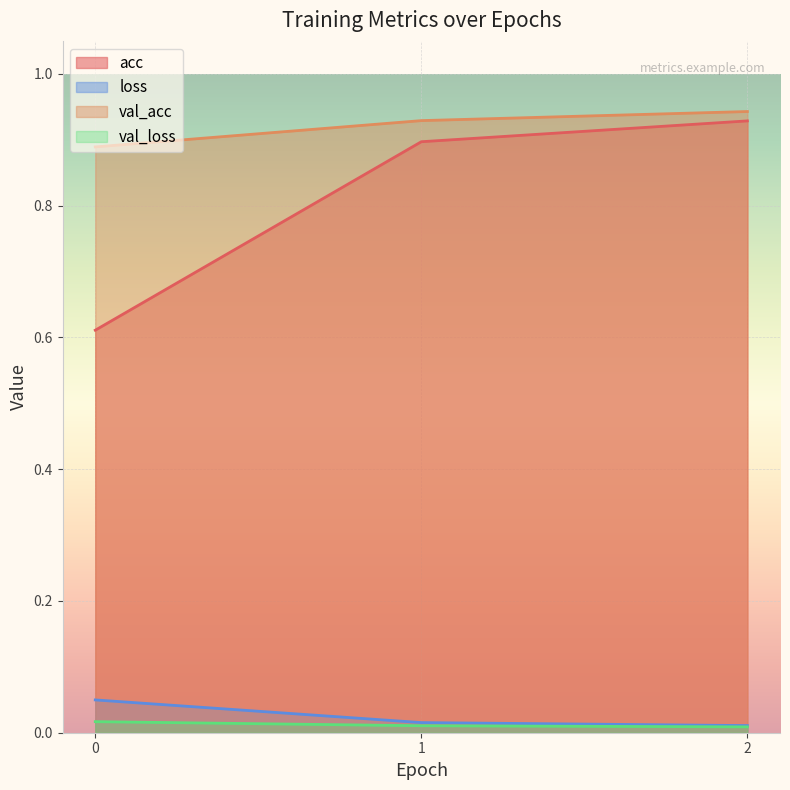

Which series changed the most between 0 and 1?

acc